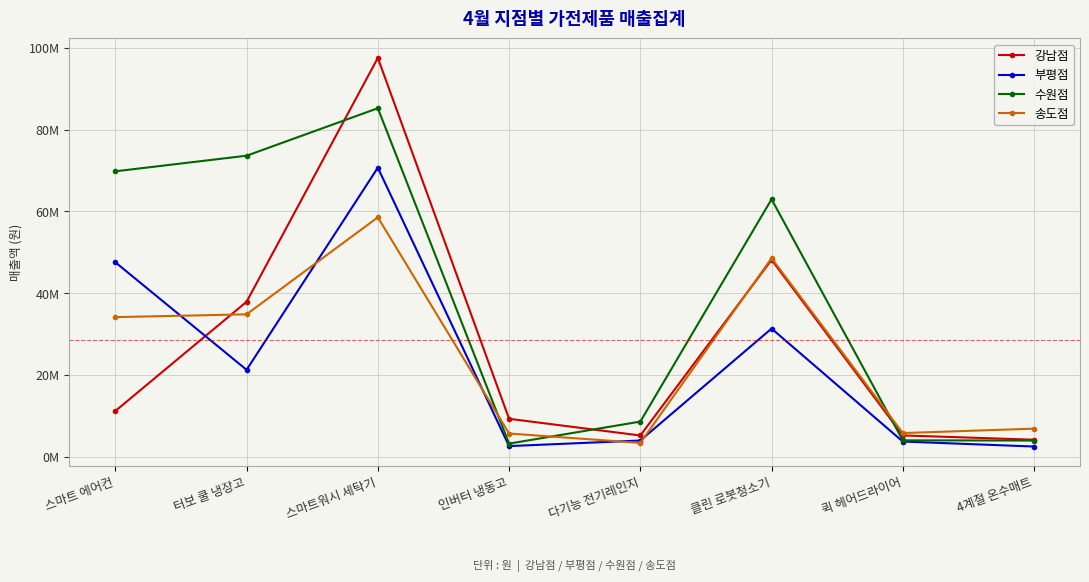

What are all the series names shown in the legend?

강남점, 부평점, 수원점, 송도점